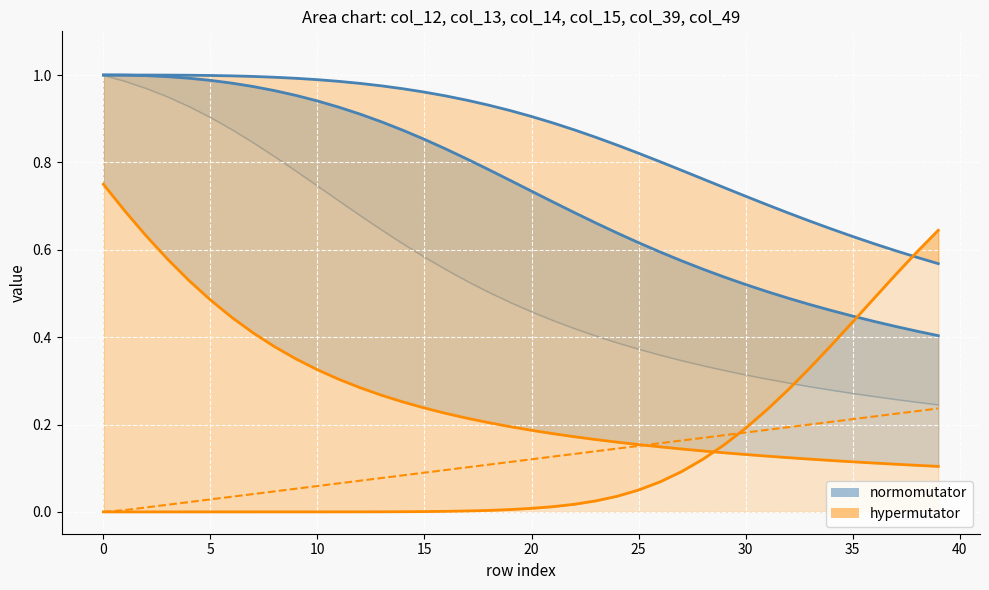

Which series changed the most between 45 and 33?

col_14